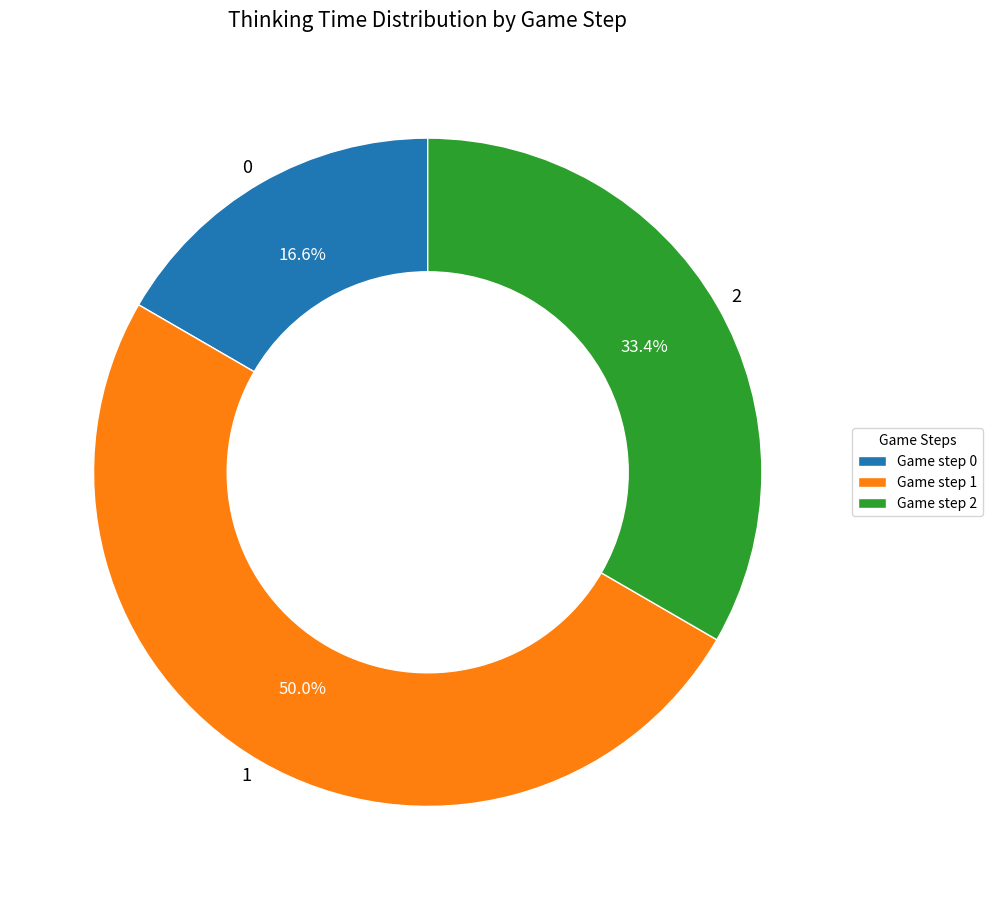

To the nearest percent, what is the difference between the 1 and 0 slice percentages?

33%